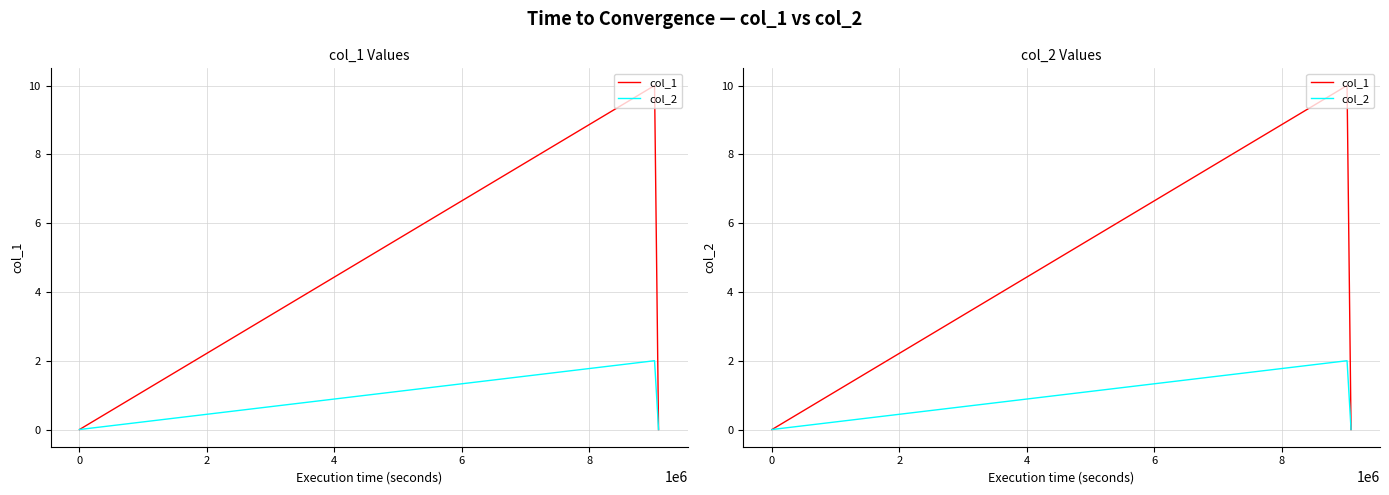

What is the maximum value shown in the chart?

10